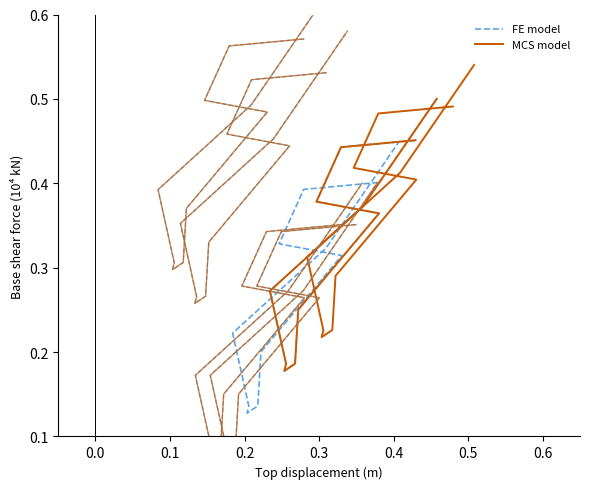

What is the difference between the maximum and minimum values in the FE model series?

0.3